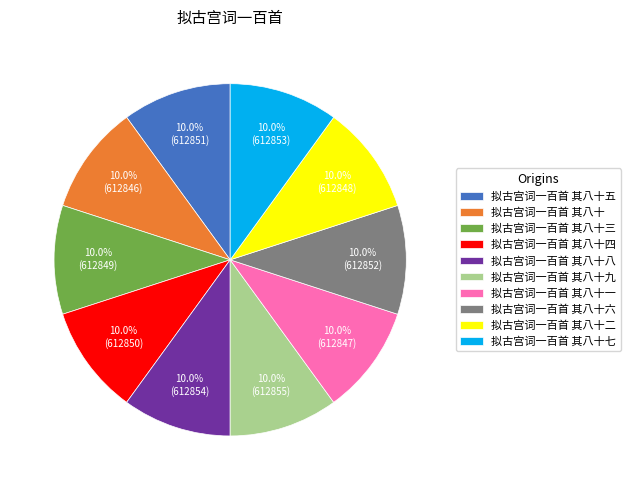

Does 拟古宫词一百首 其八十八 account for over 50% of the chart?

No